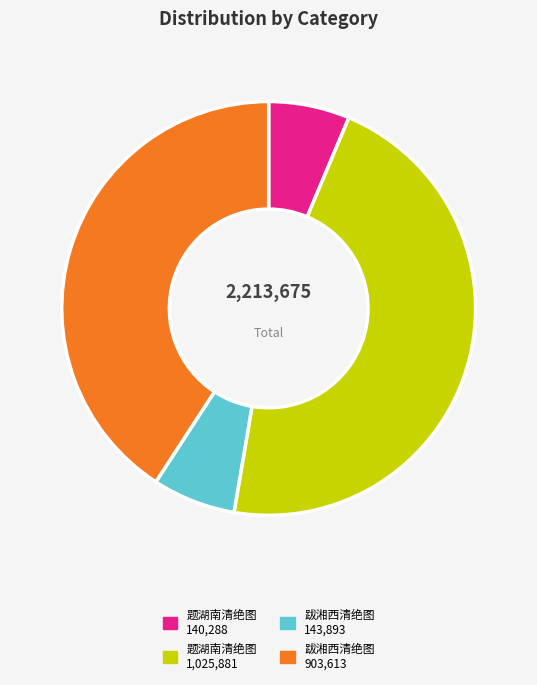

Is there a majority slice in this chart?

No